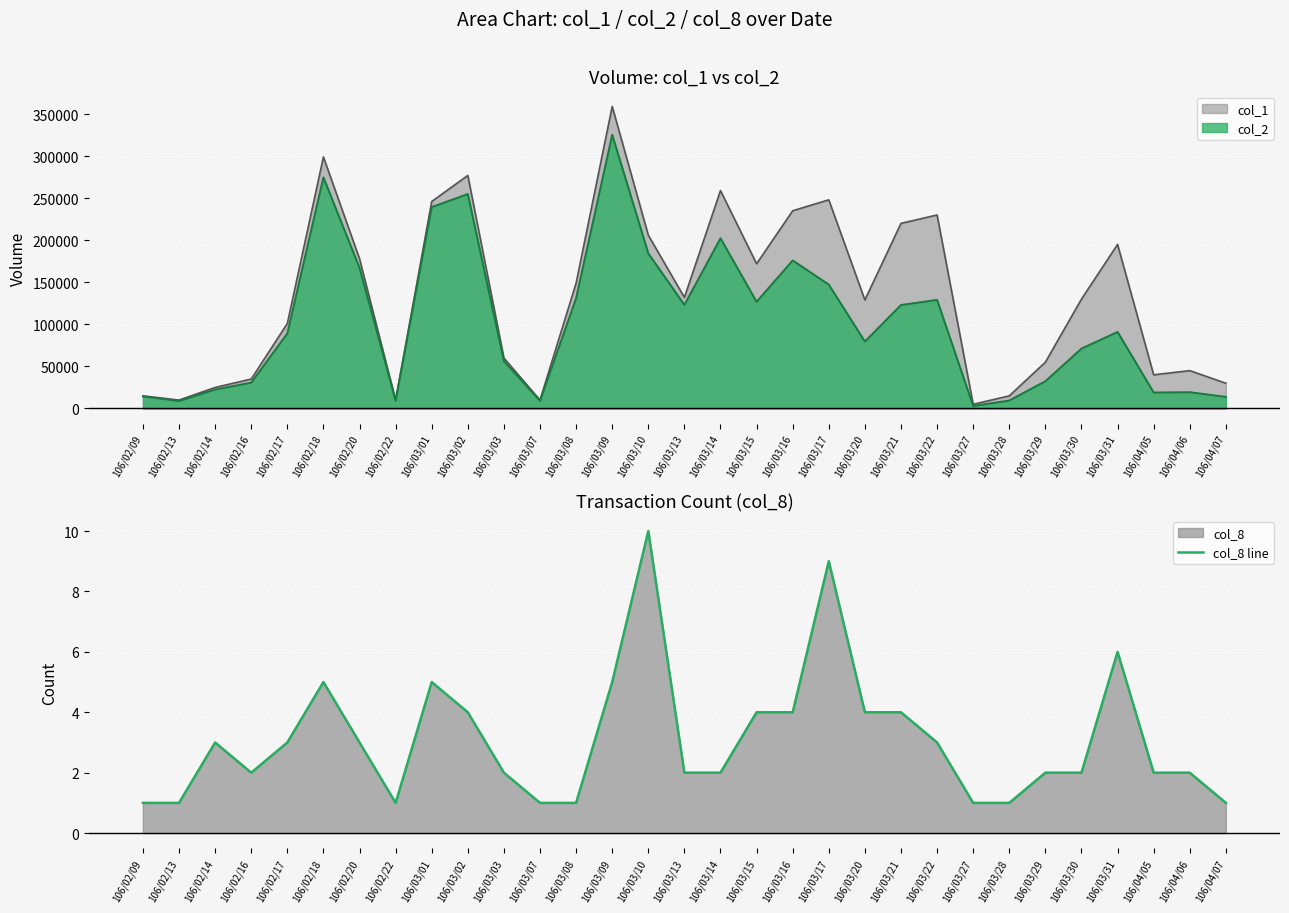

What is the label of the 4th point from the right?

106/03/31